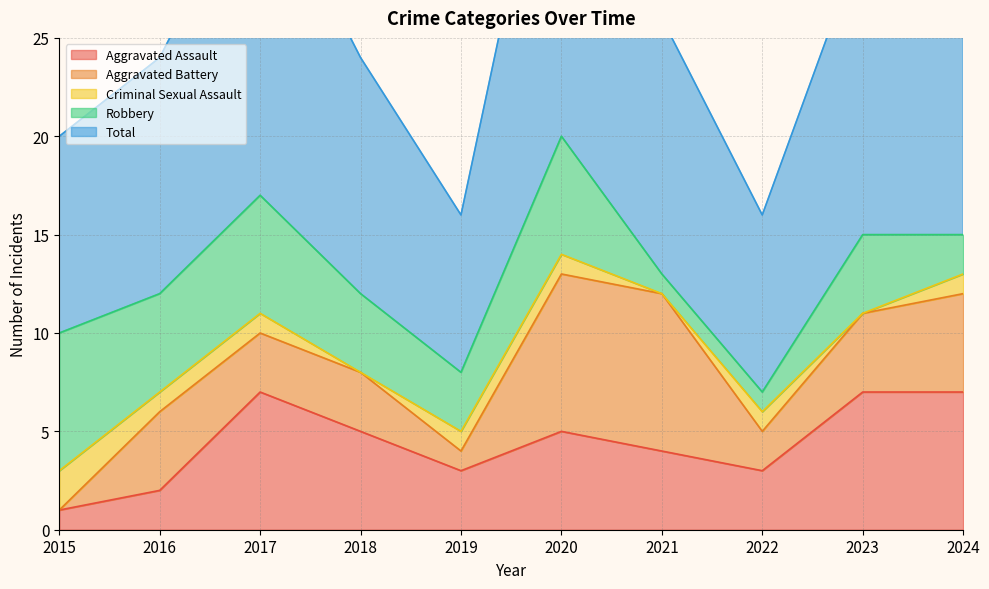

True or false: Criminal Sexual Assault has a value of 1 at 2018.

False